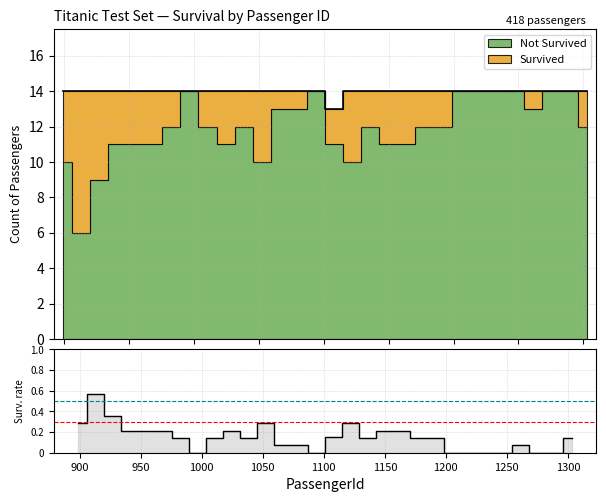

The chart shows a value of 0.0 at 13. True or false?

False